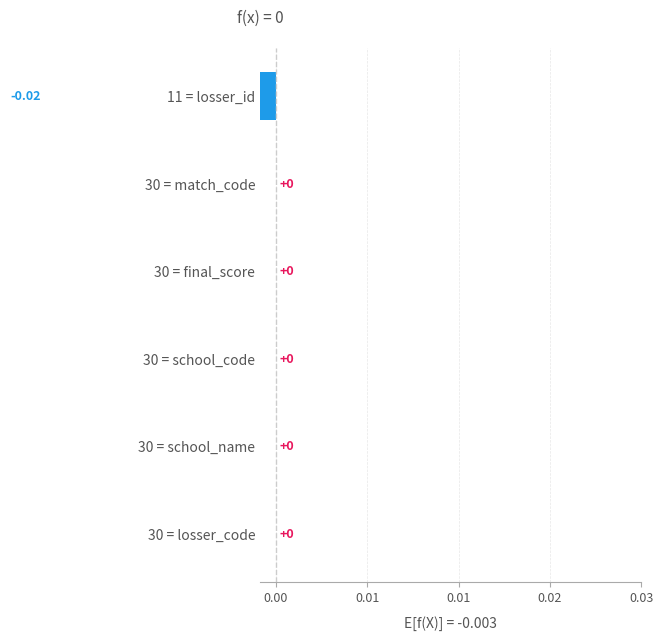

Is it true that the value at 30 = school_code is -0.0?

False